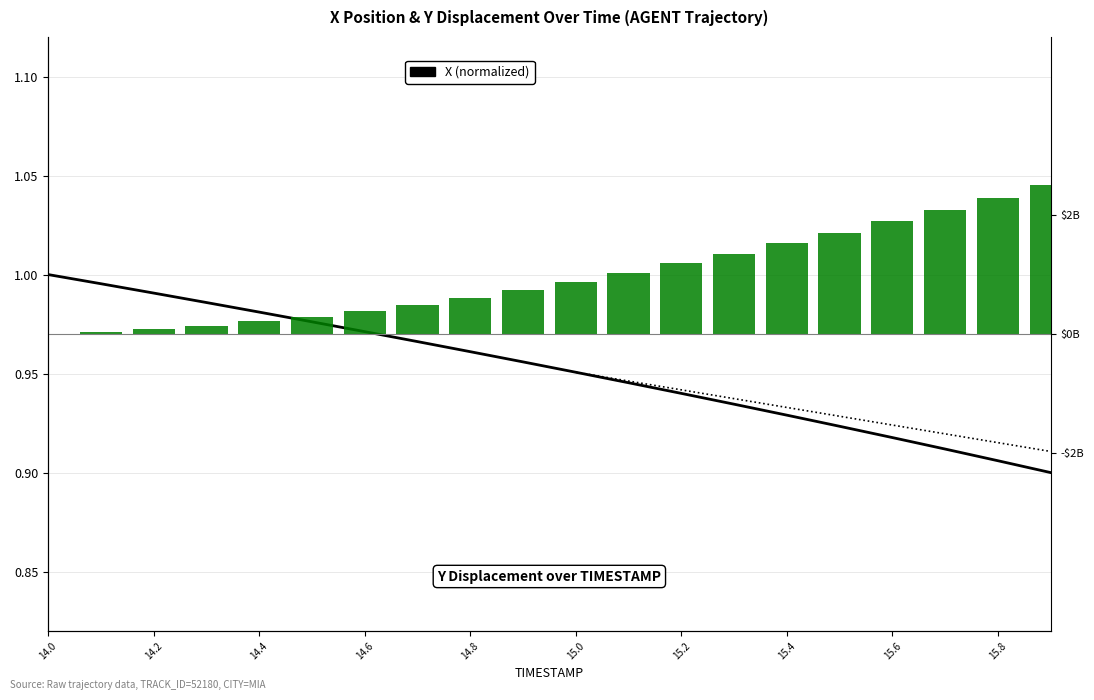

Does the chart contain stacked bars?

No